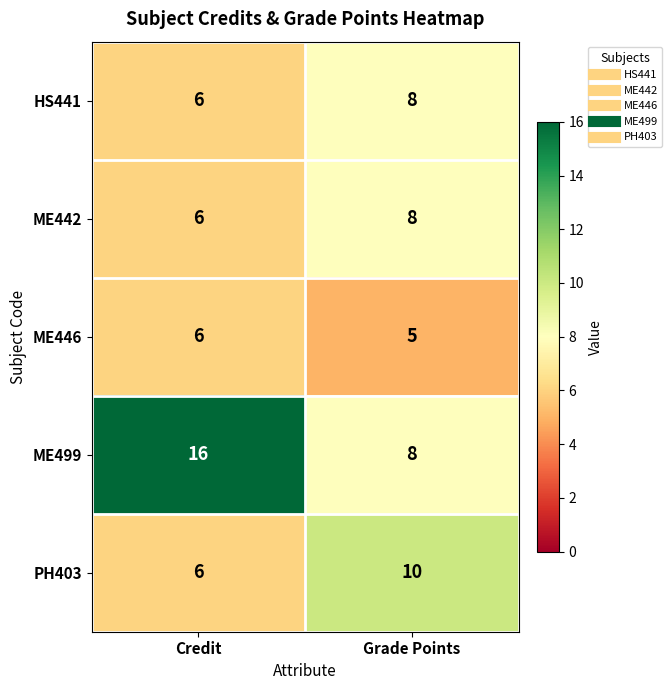

What is the minimum value shown in the chart?

5